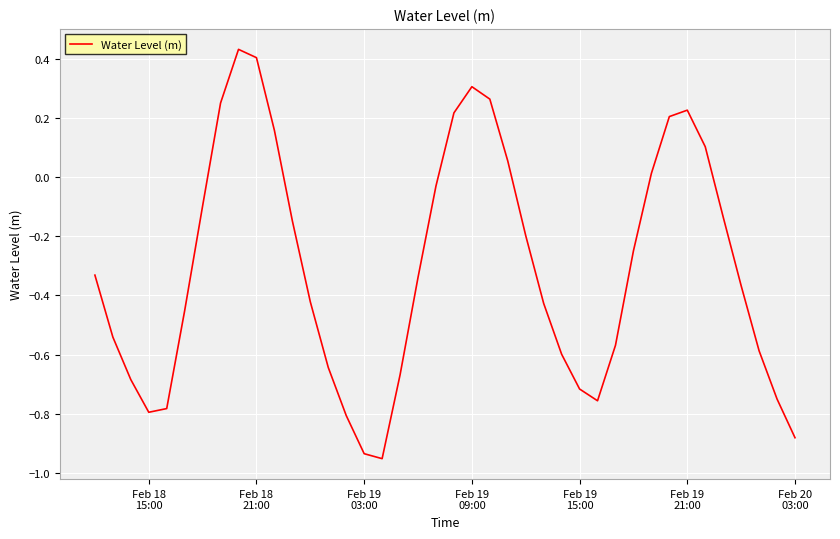

What is the difference between the maximum and minimum values?

1.4